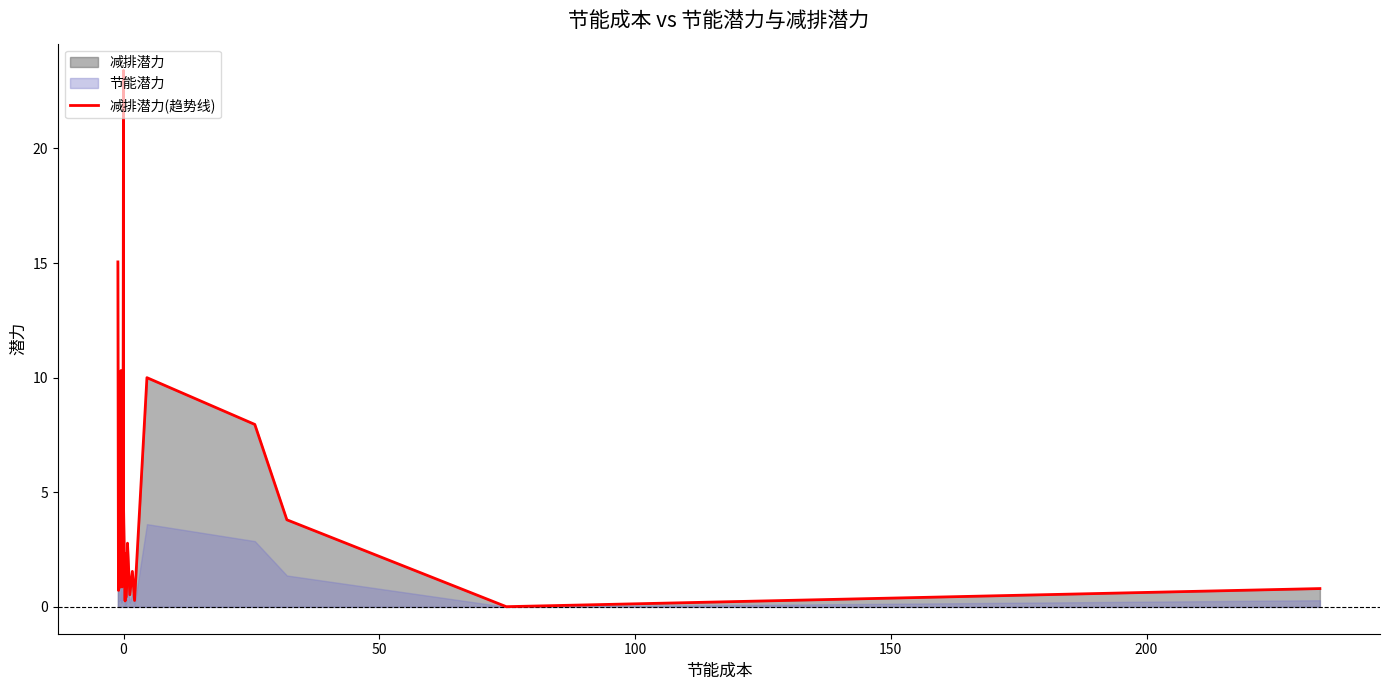

What is the value of the 13th point from the left?

4.4